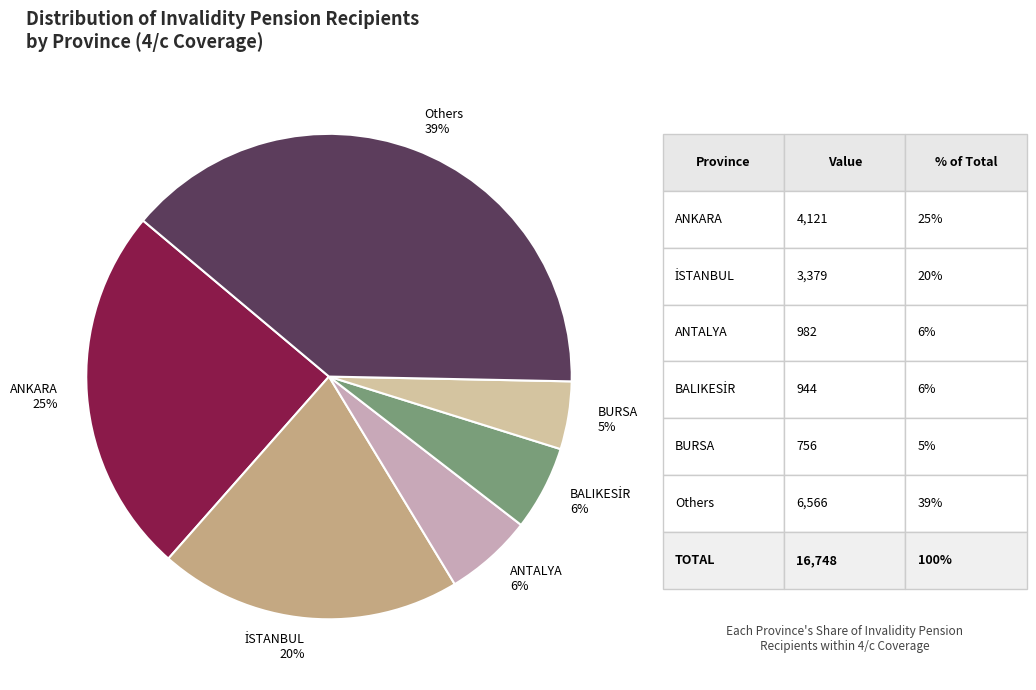

Which slice is the largest?

Others